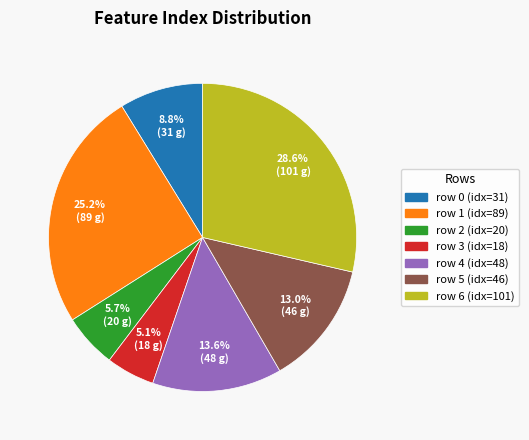

Does any single category account for the majority?

No